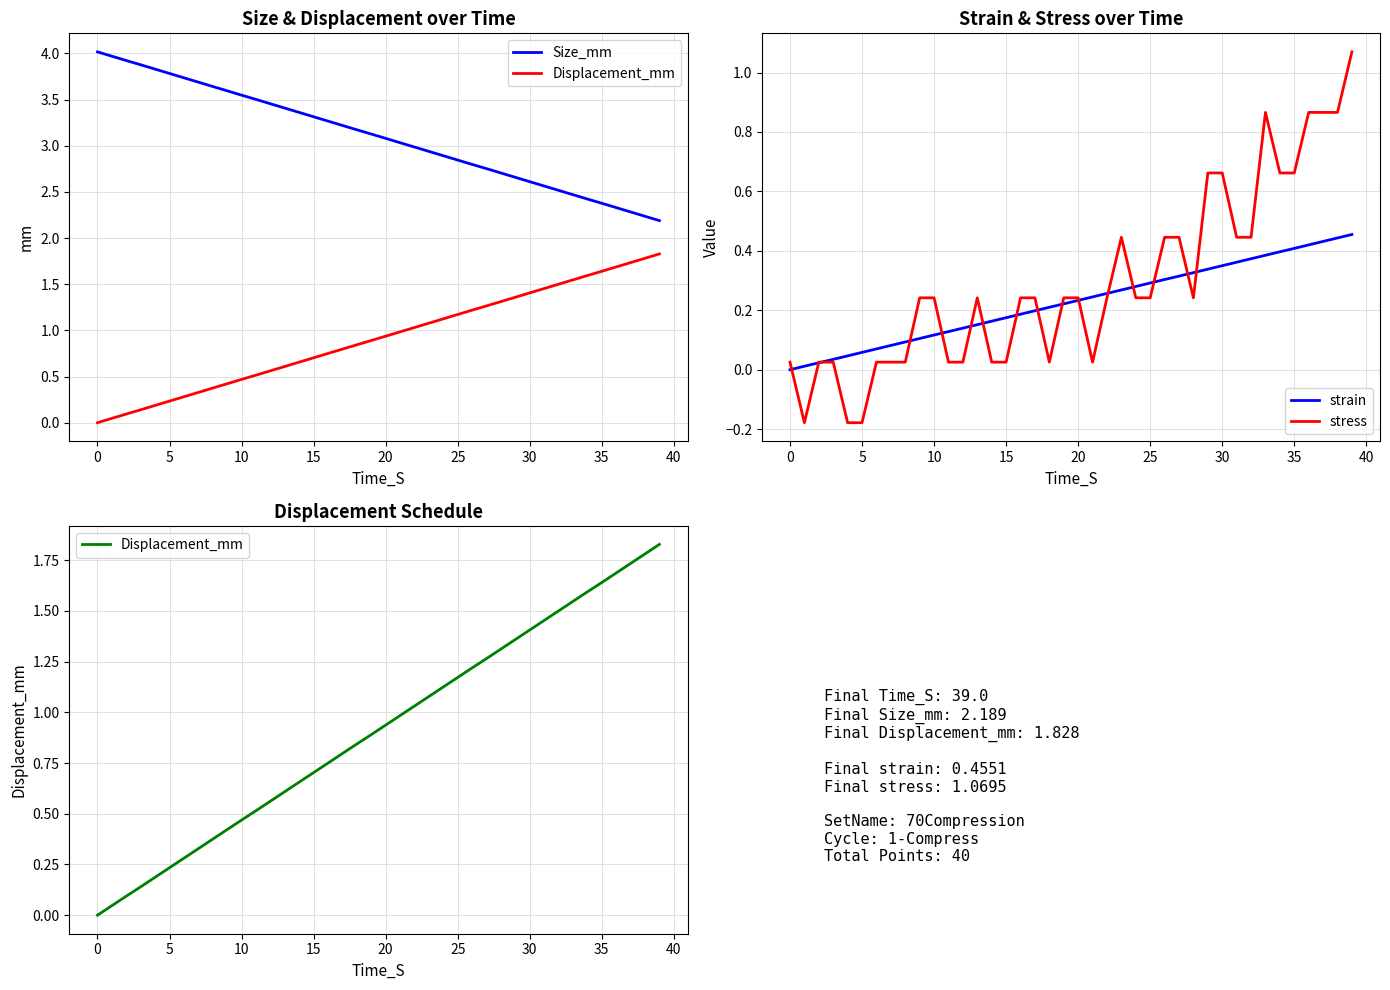

What is the sum of all strain values?

9.1